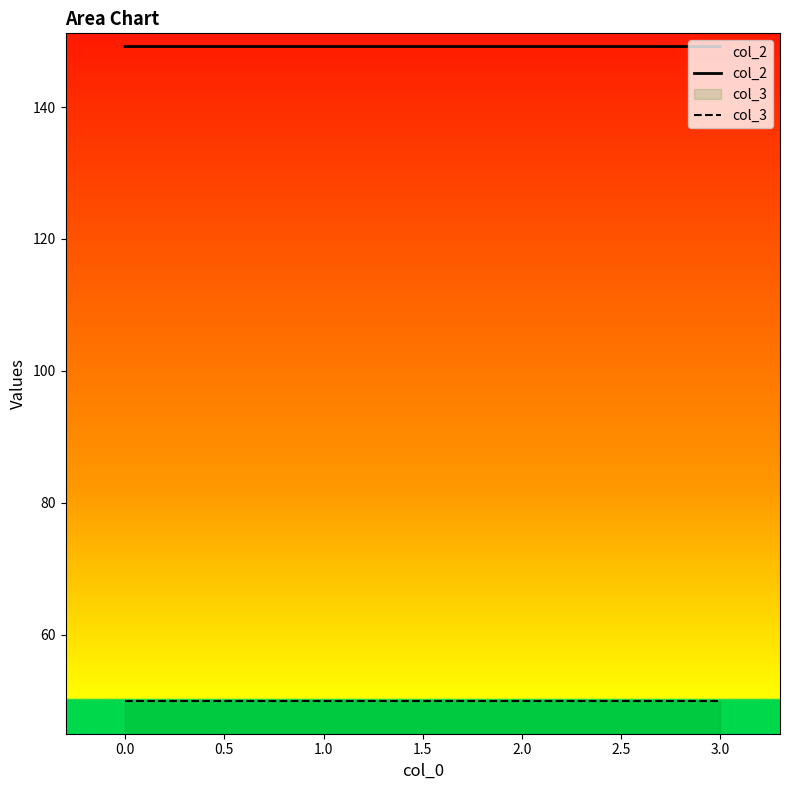

Which series has the largest total across all categories?

col_2